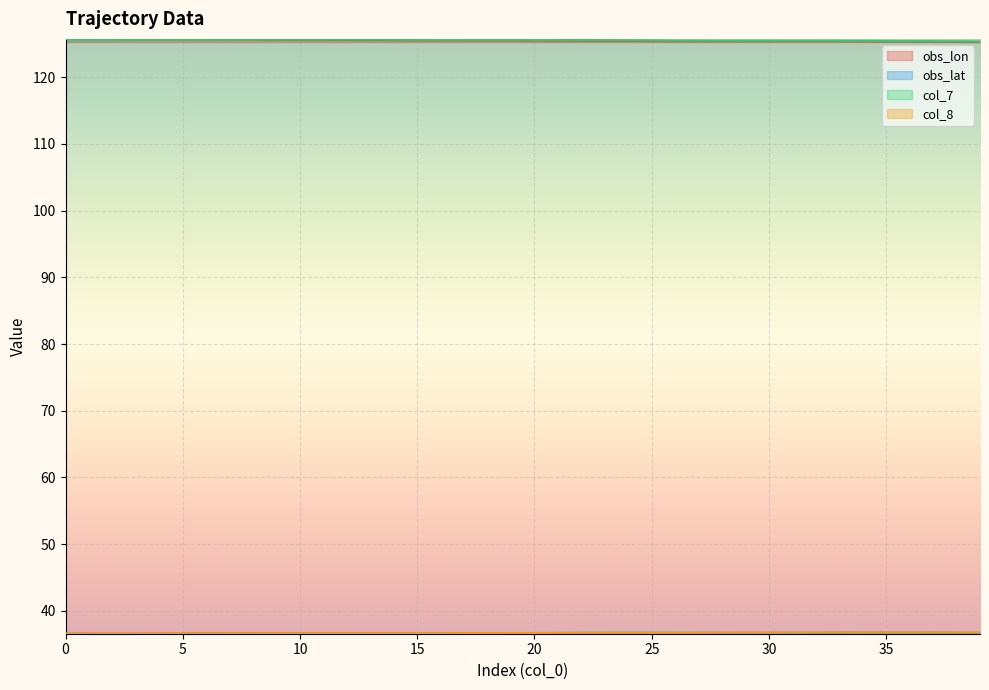

At which category is the sum across all series the highest?

8